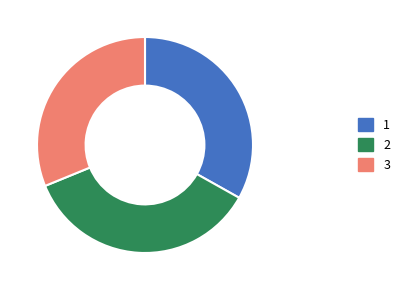

Is there a majority slice in this chart?

No